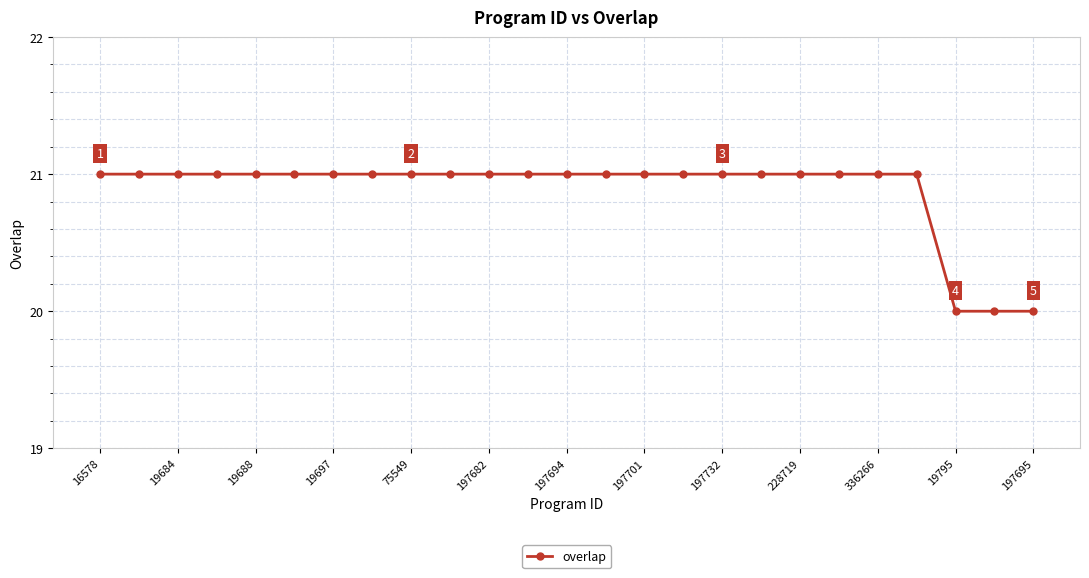

What is the value of the 7th point from the left?

21